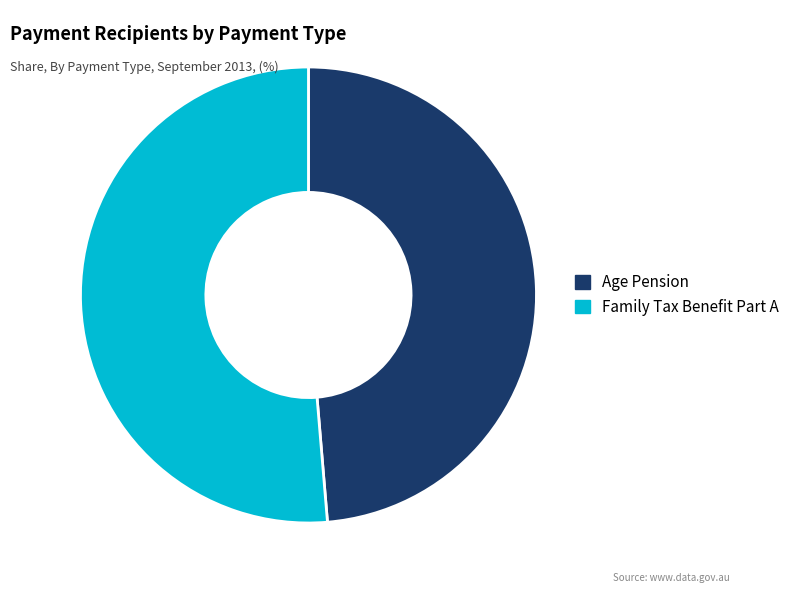

Count the number of slices in the pie.

2